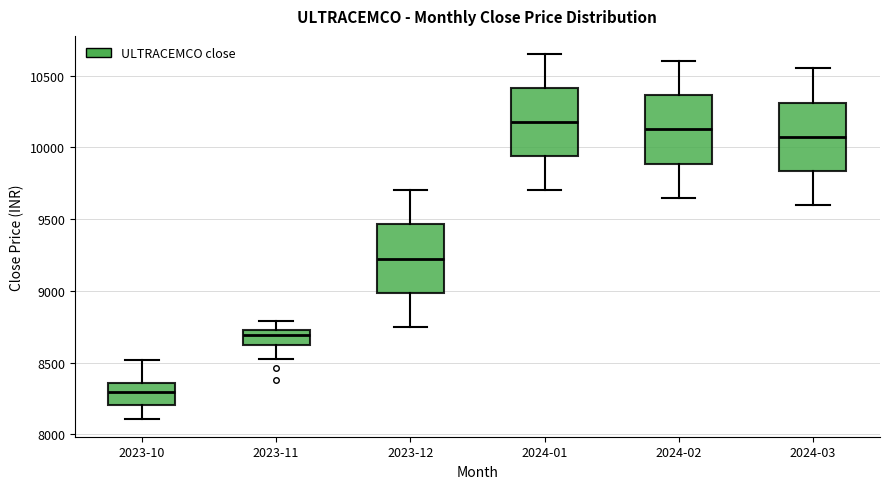

Reading left to right, transcribe this box plot: for each box, give where its median line is, the range the box spans, and where its two whiskers end, as read against the y-axis. The values are not printed on the chart, so give them approximately, as read against the axis.

2023-10: median 8300, box 8200 to 8350, whiskers 8100 to 8500
2023-11: median 8700, box 8600 to 8750, whiskers 8500 to 8800
2023-12: median 9250, box 9000 to 9450, whiskers 8750 to 9700
2024-01: median 10200, box 9950 to 10400, whiskers 9700 to 10650
2024-02: median 10150, box 9900 to 10350, whiskers 9650 to 10600
2024-03: median 10100, box 9850 to 10300, whiskers 9600 to 10550